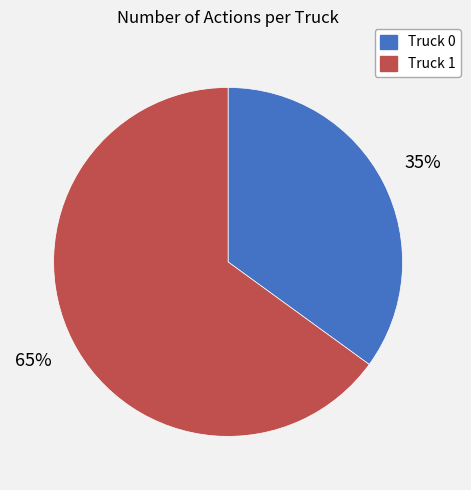

Count the number of slices in the pie.

2